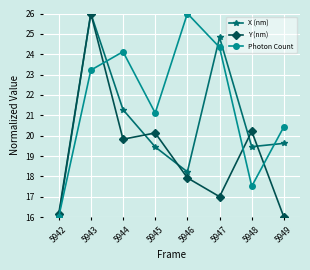

True or false: X (nm) and Photon Count intersect in this chart.

True